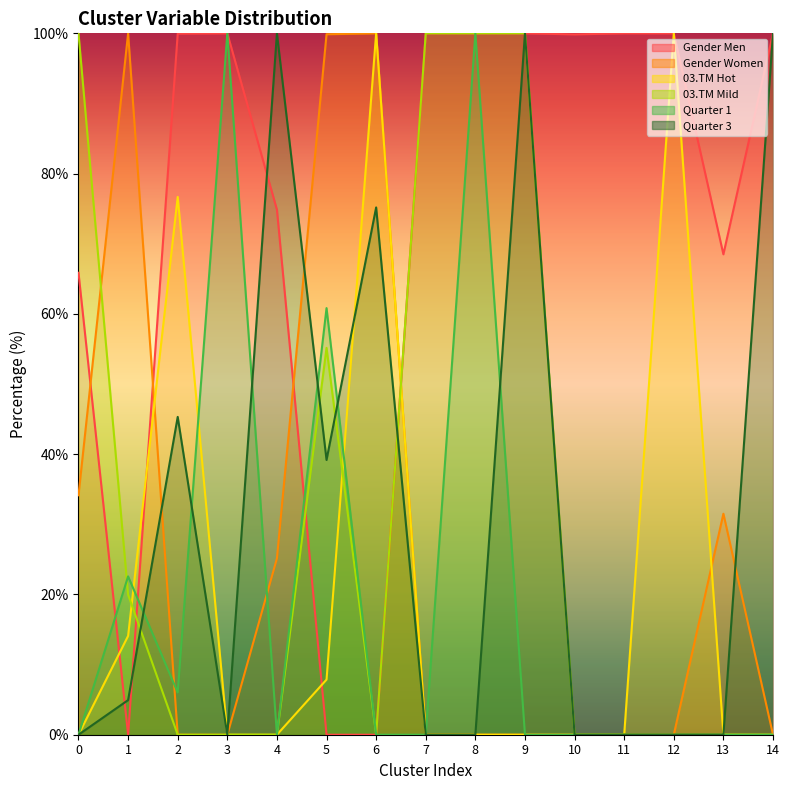

True or false: Quarter 1 has more than 2 interior local peaks.

True